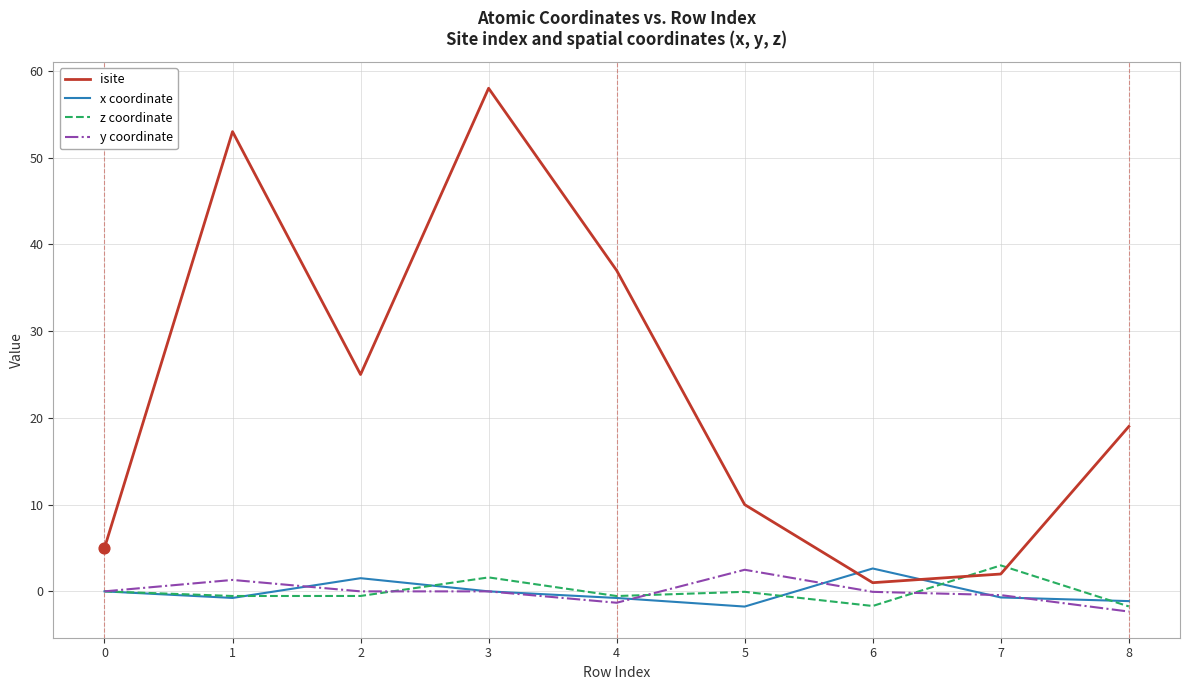

At which category is the sum across all series the highest?

3